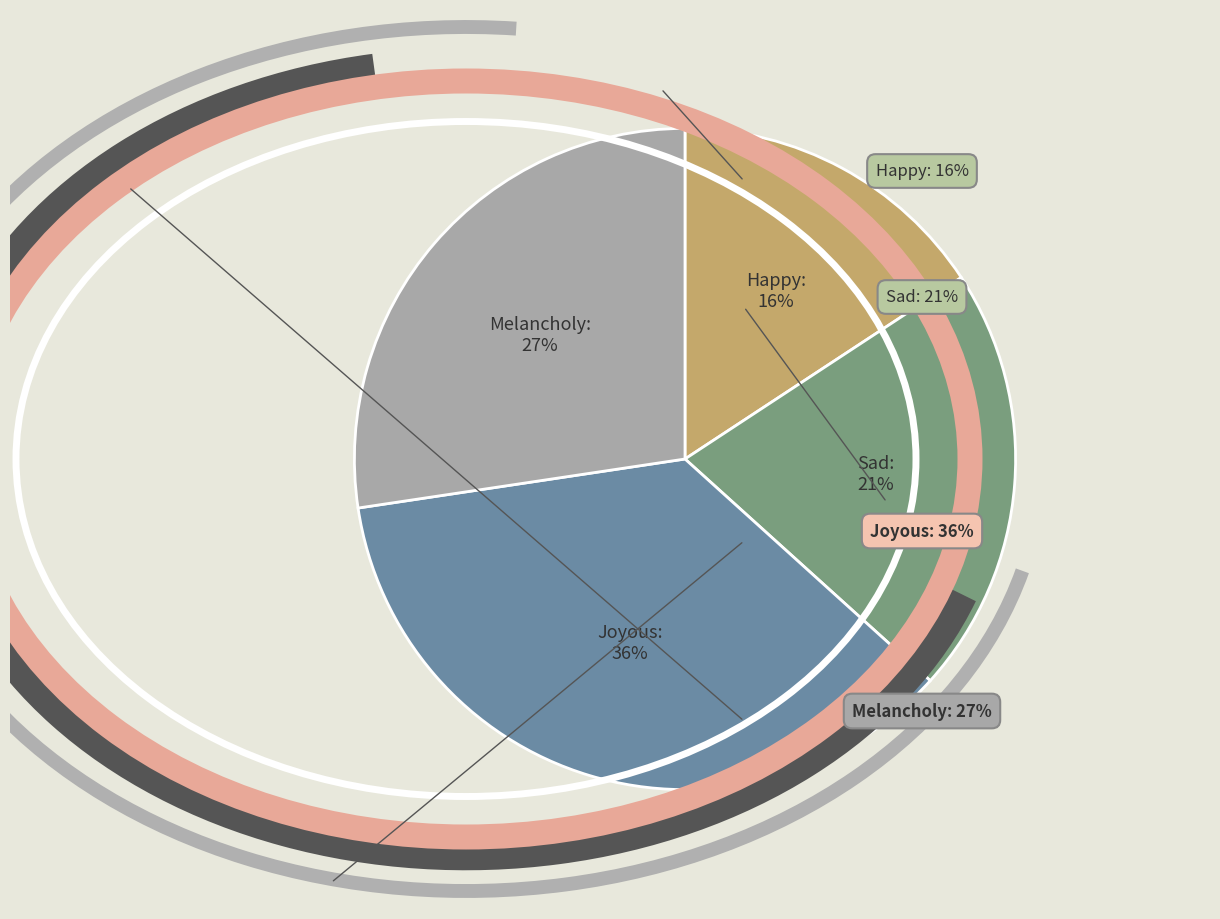

Which category has the biggest portion of the pie?

Joyous